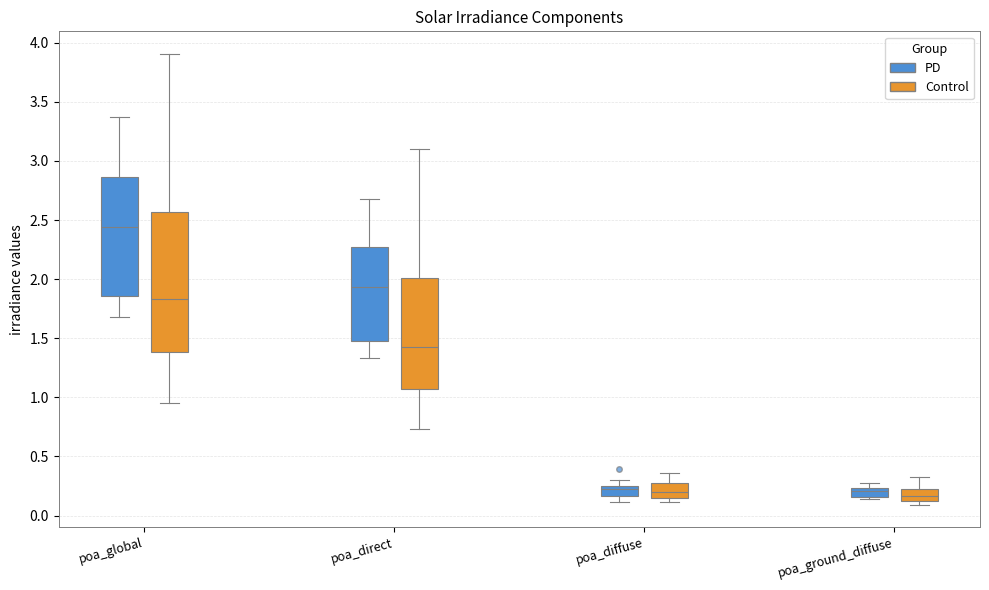

Which box's median line is the highest?

poa_global (PD)